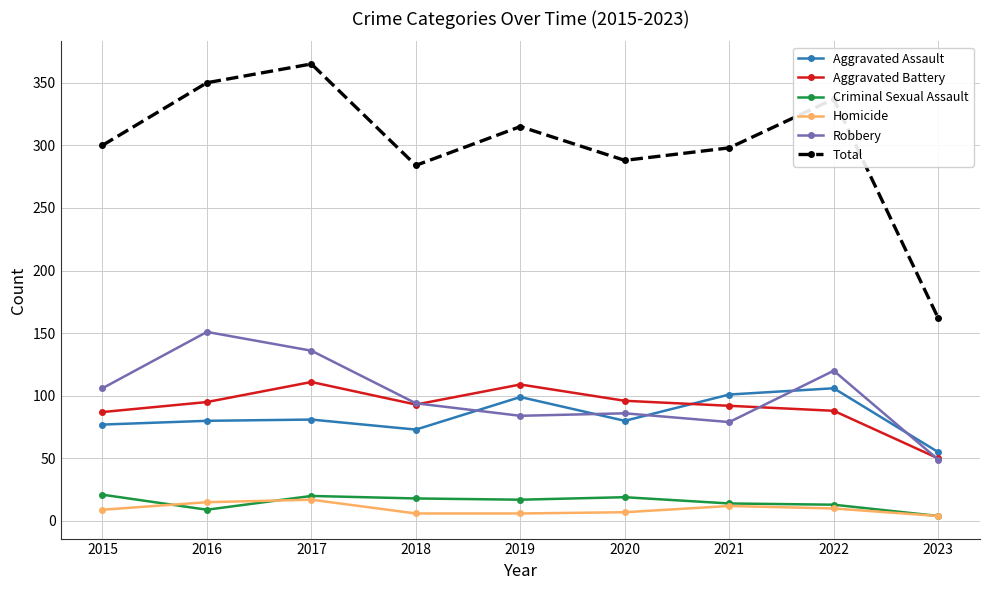

At which category does Aggravated Battery reach its first local peak?

2017